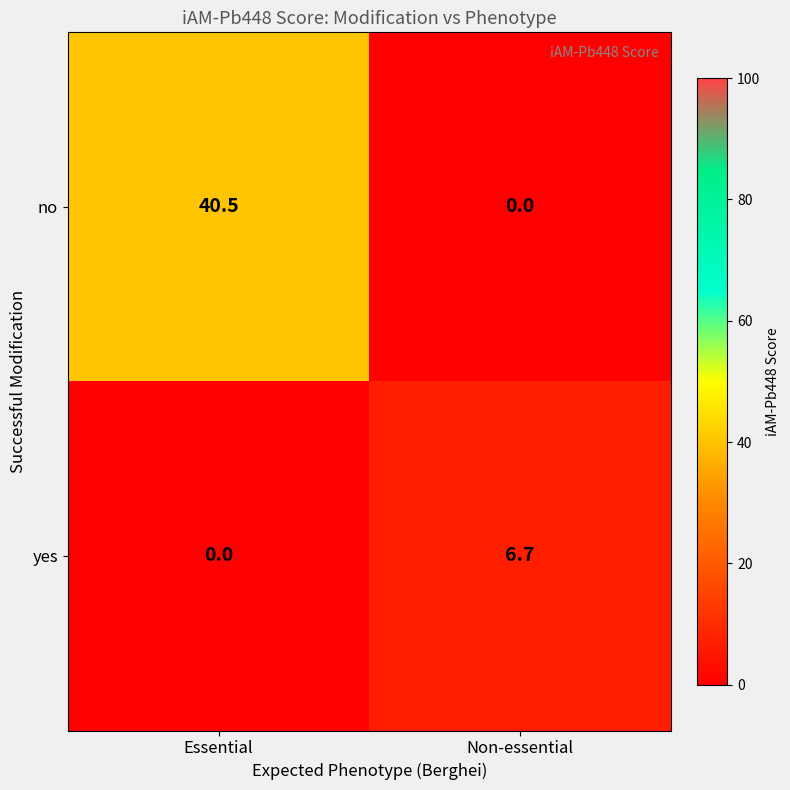

What is the difference between the highest and lowest values at Non-essential?

6.7